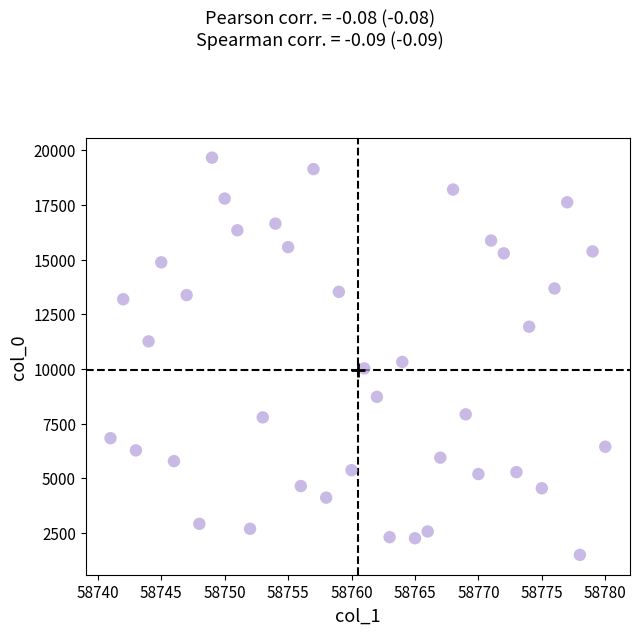

What is the range of X values (max minus min)?

39